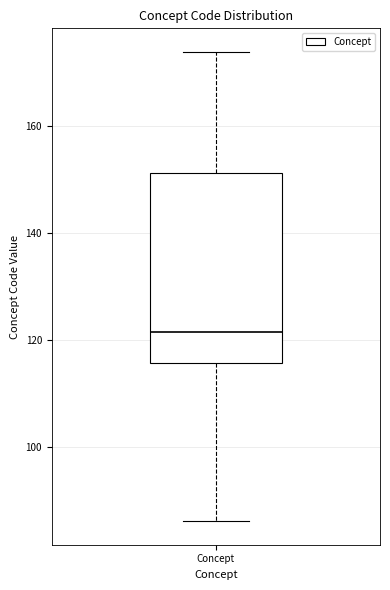

Read this box plot against the y-axis: the position of the median line, the range covered by the box, and the ends of both whiskers. The values are not printed on the chart, so give them approximately, as read against the axis.

median 122, box 116 to 152, whiskers 86 to 174